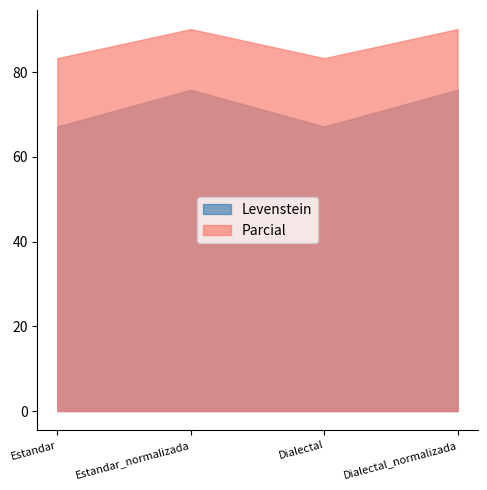

What is the difference between the maximum and minimum values in the Parcial series?

6.9